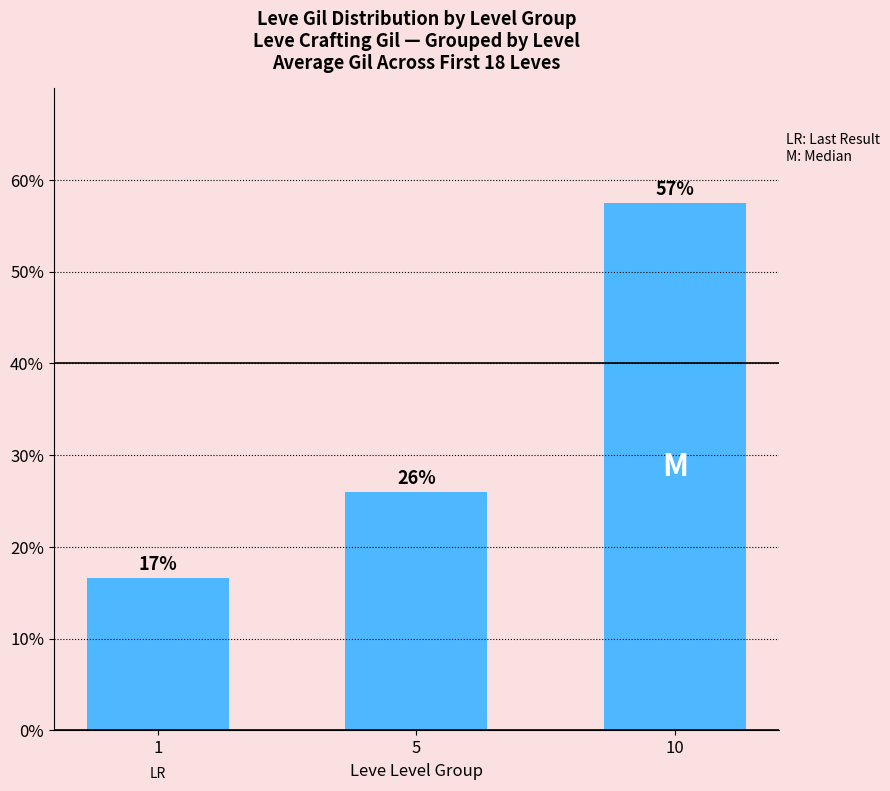

What is the minimum value shown in the chart?

16.6